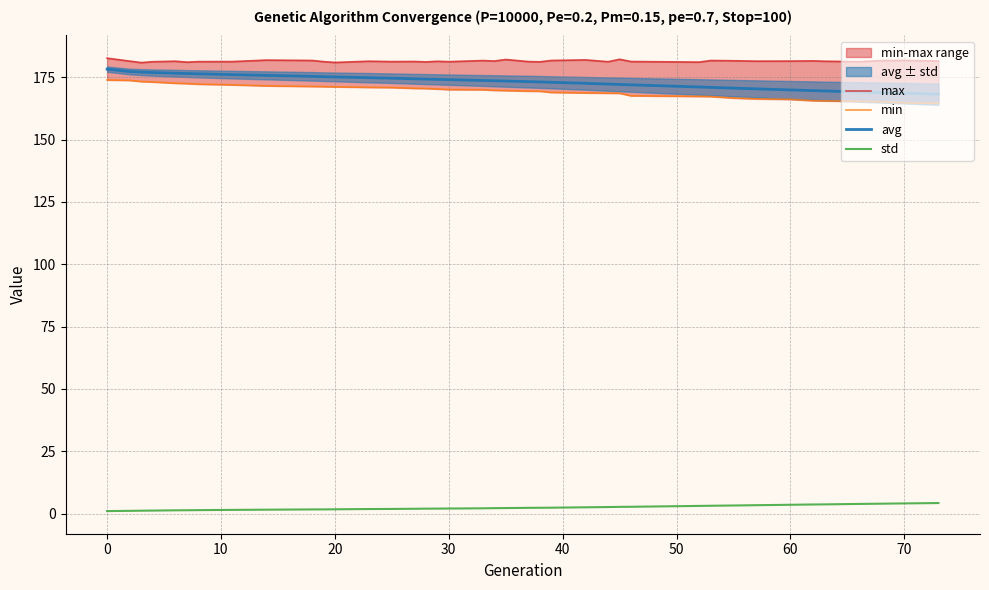

How many interior local valleys does the max series have?

12